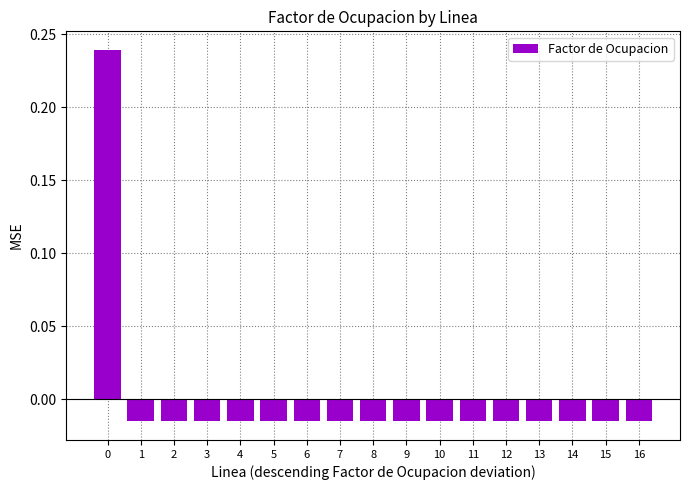

What is the difference between the maximum and second lowest values?

0.3